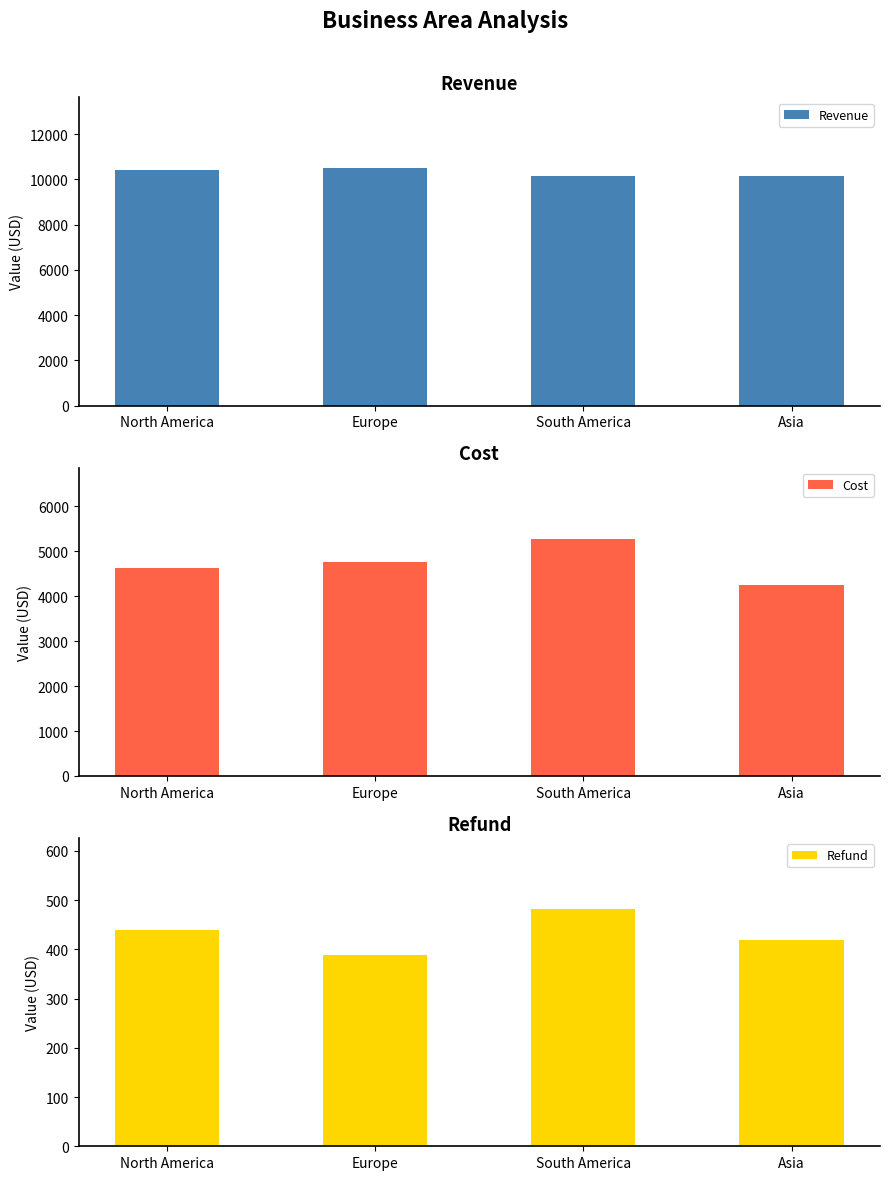

Are the bars horizontal?

No